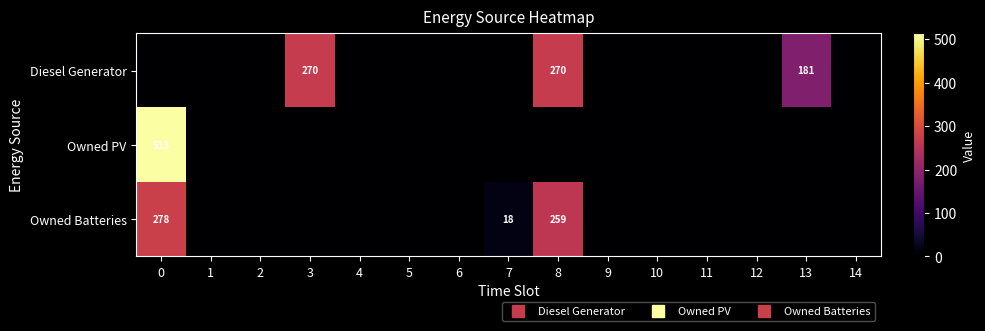

Is the value of Diesel Generator at 11 greater than the value of Owned Batteries at 6?

No